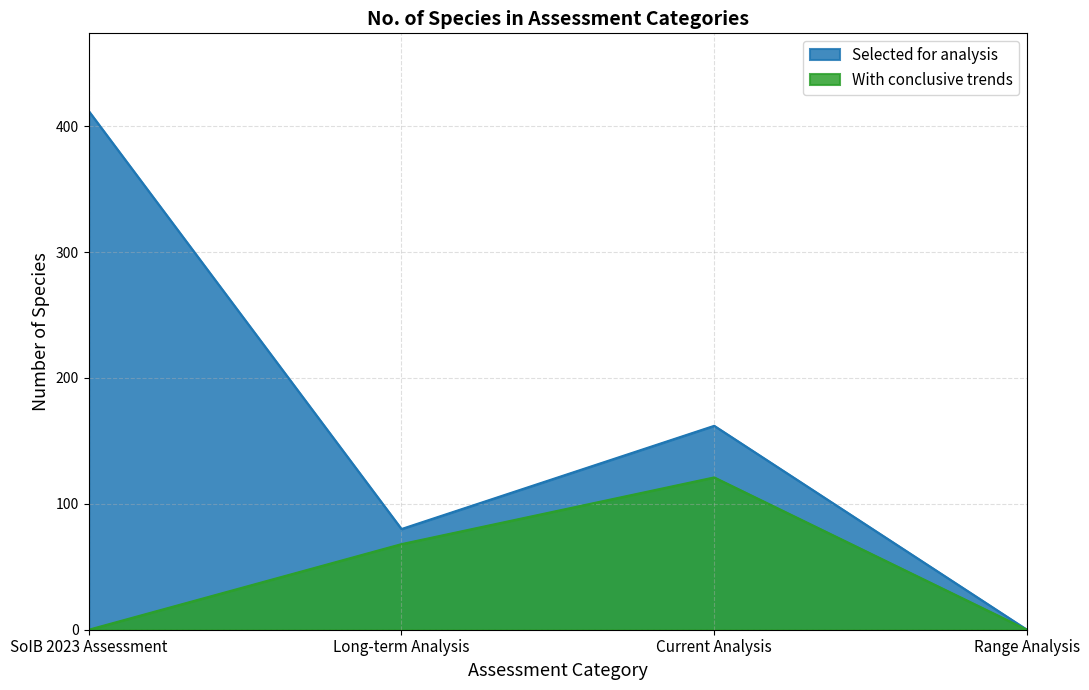

What is the sum of the Selected for analysis values at SoIB 2023 Assessment and Range Analysis?

412